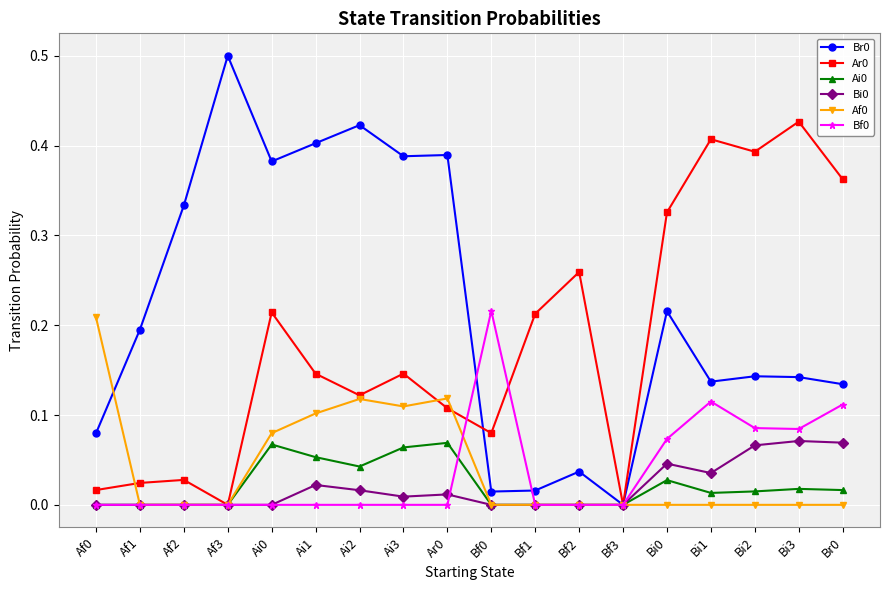

Which category has the highest value in the Br0 series?

Af3